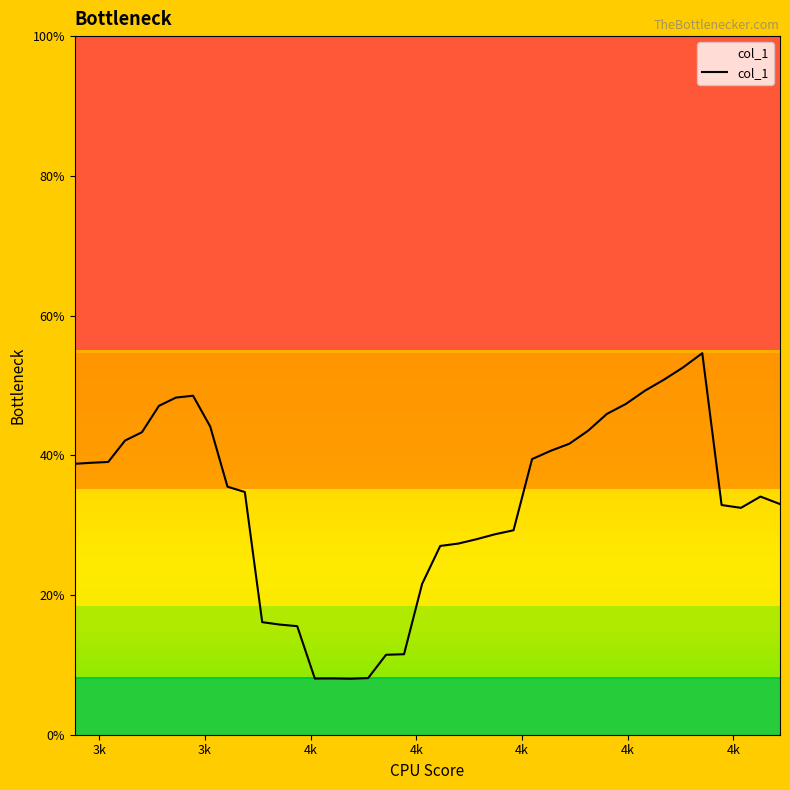

How many values are between 0 and 1?

40